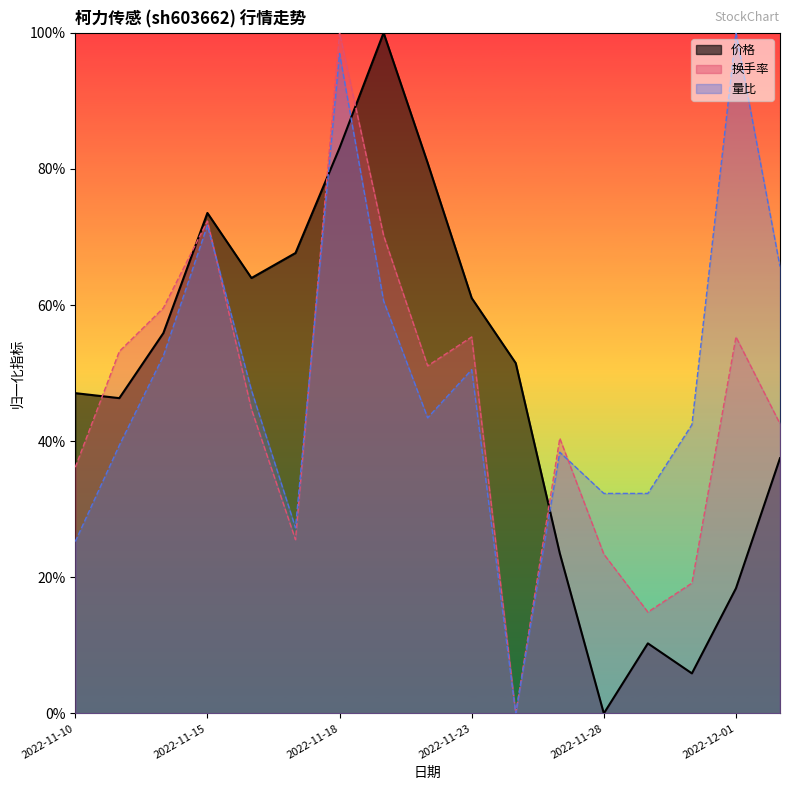

Reading left to right, what are all the values shown in this chart?

价格: 0.5	0.5	0.6	0.7	0.6	0.7	0.8	1.0	0.8	0.6	0.5	0.2	0.0	0.1	0.1	0.2	0.4
换手率: 0.4	0.5	0.6	0.7	0.4	0.3	1.0	0.7	0.5	0.6	0.0	0.4	0.2	0.1	0.2	0.6	0.4
量比: 0.3	0.4	0.5	0.7	0.5	0.3	1.0	0.6	0.4	0.5	0.0	0.4	0.3	0.3	0.4	1.0	0.7